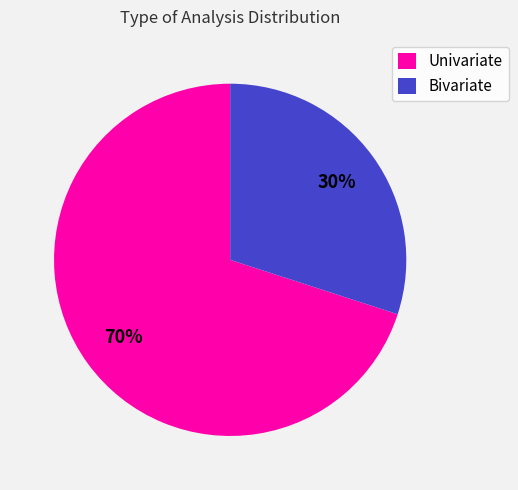

The Univariate slice represents 70% of the pie. True or false?

True